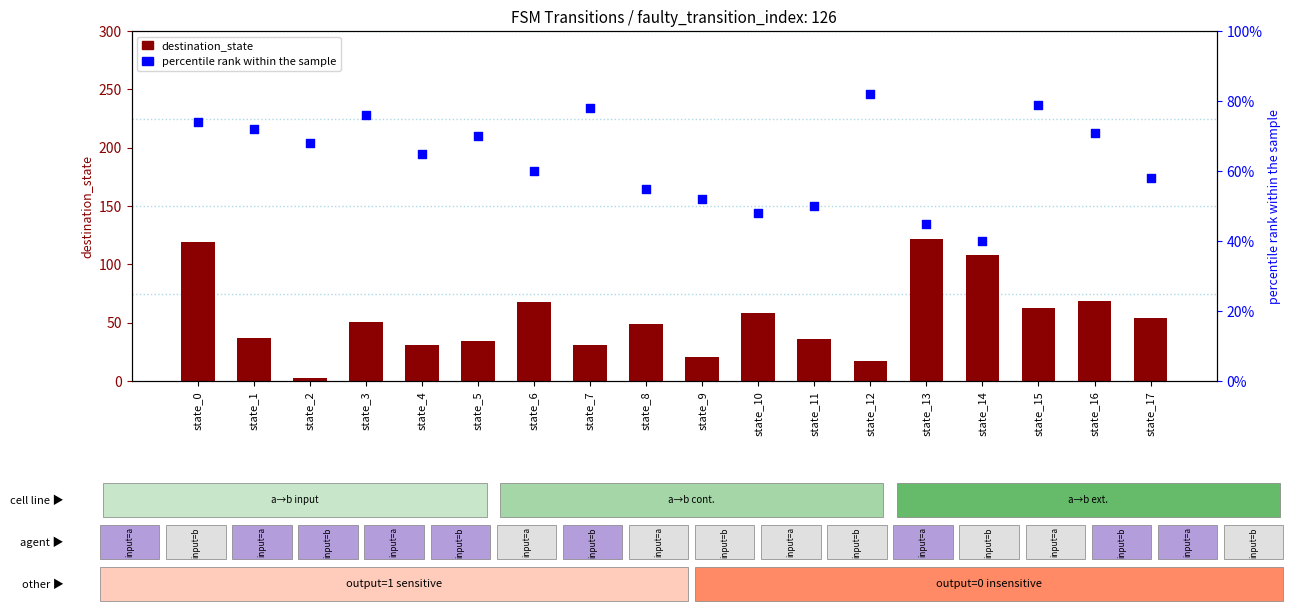

Which series reaches the minimum Y coordinate?

destination_state